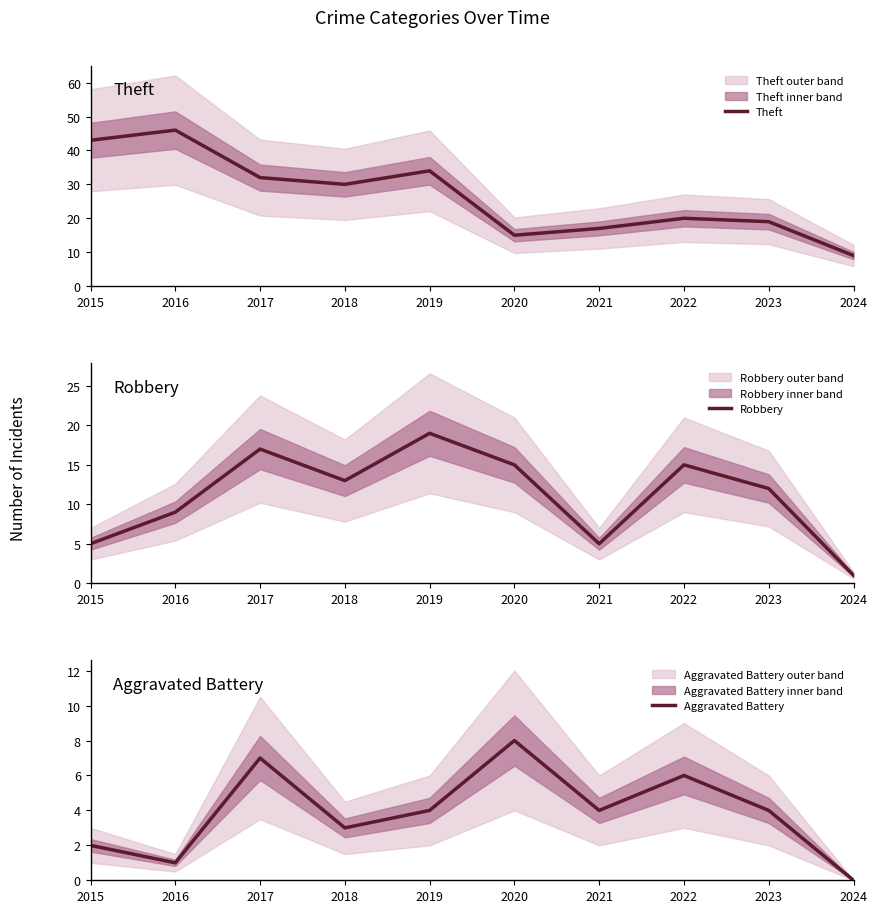

In Theft, how many points are lower than both neighbors (excluding endpoints)?

2